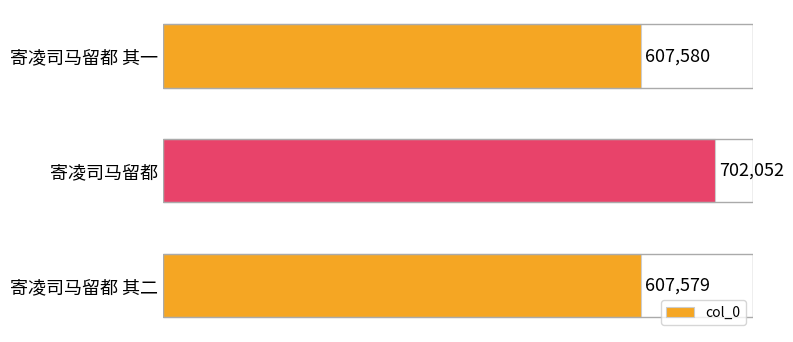

What is the change in value from 寄凌司马留都 to 寄凌司马留都 其二?

-94473